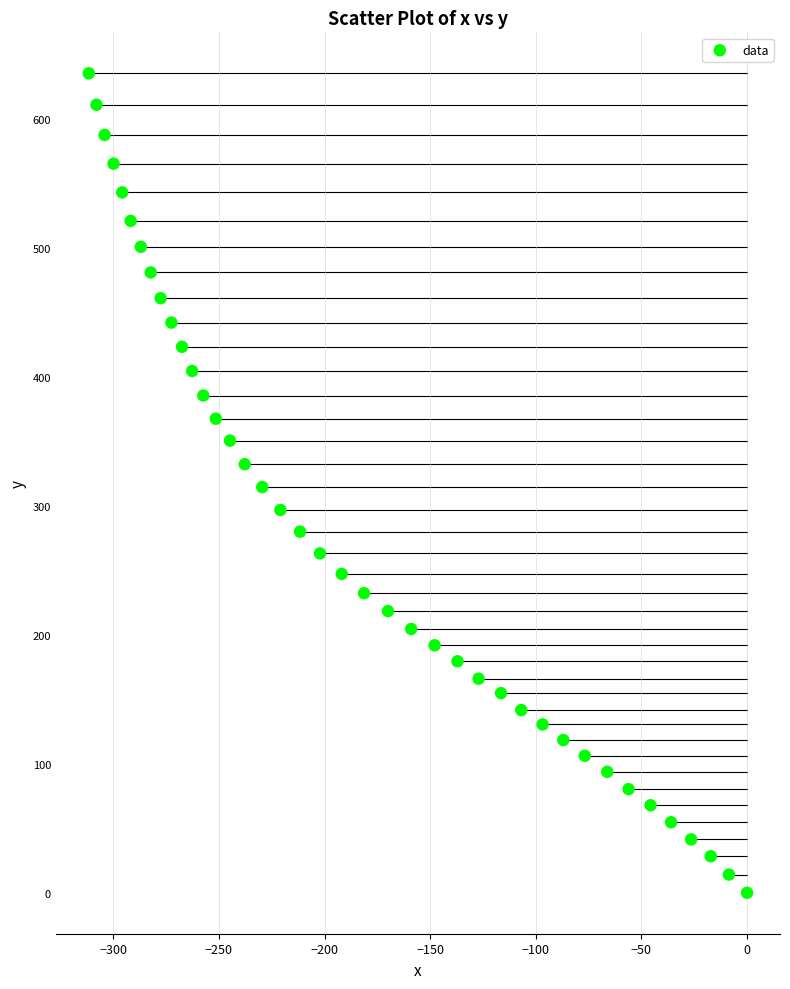

What is the range of Y values (max minus min)?

635.8